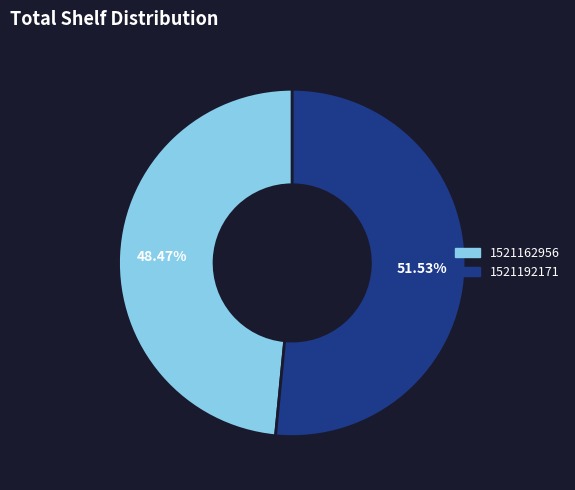

To the nearest percent, what portion does 1521192171 represent?

52%